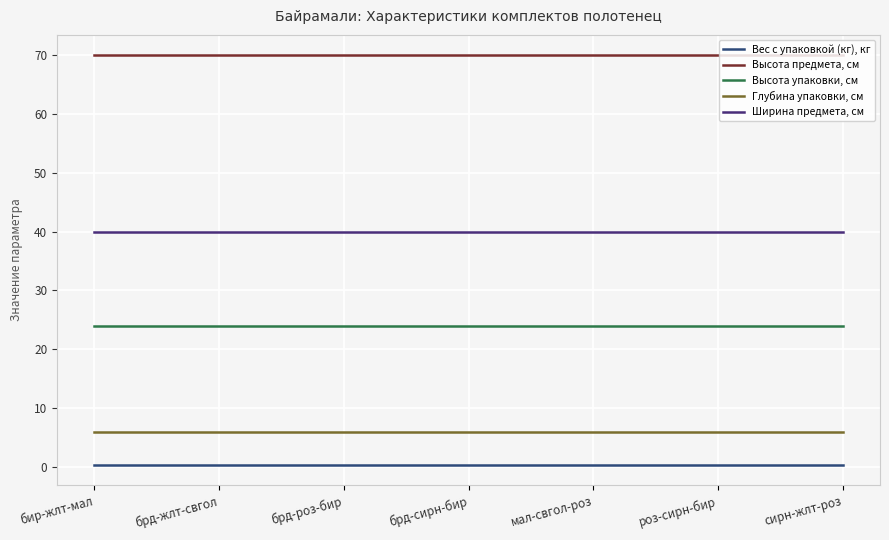

Reading left to right, list all the values displayed in this chart.

Вес с упаковкой (кг), кг: 0.4	0.4	0.4	0.4	0.4	0.4	0.4
Высота предмета, см: 70.0	70.0	70.0	70.0	70.0	70.0	70.0
Высота упаковки, см: 24.0	24.0	24.0	24.0	24.0	24.0	24.0
Глубина упаковки, см: 6.0	6.0	6.0	6.0	6.0	6.0	6.0
Ширина предмета, см: 40.0	40.0	40.0	40.0	40.0	40.0	40.0